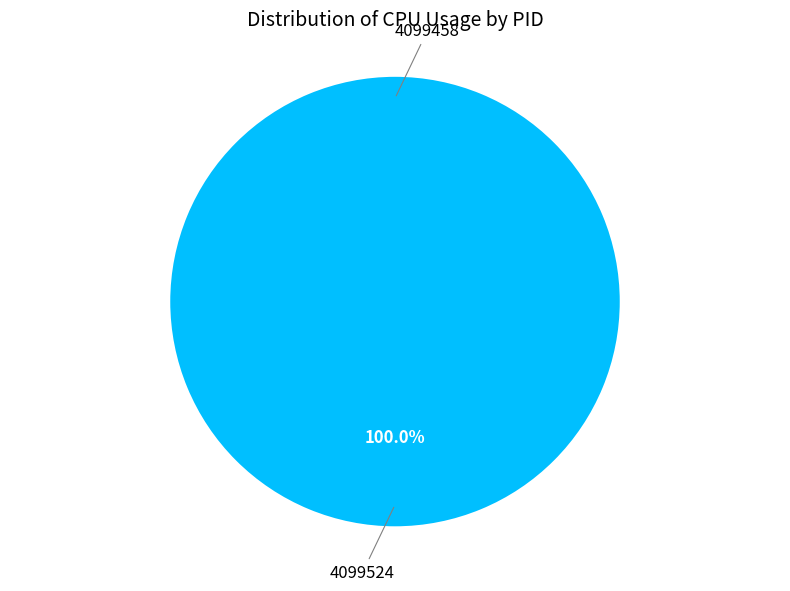

To the nearest percent, what is the combined percentage of 4099458 and 4099524?

100%